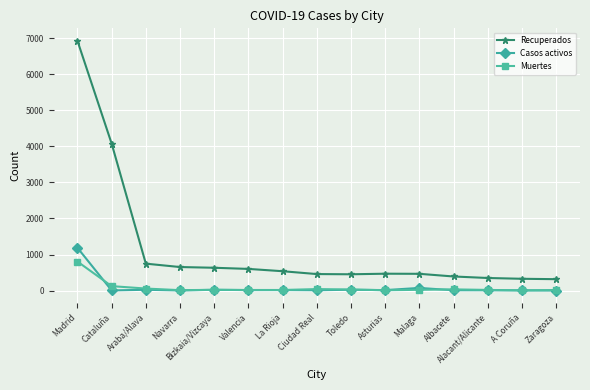

True or false: Casos activos has more than 2 interior local peaks.

True